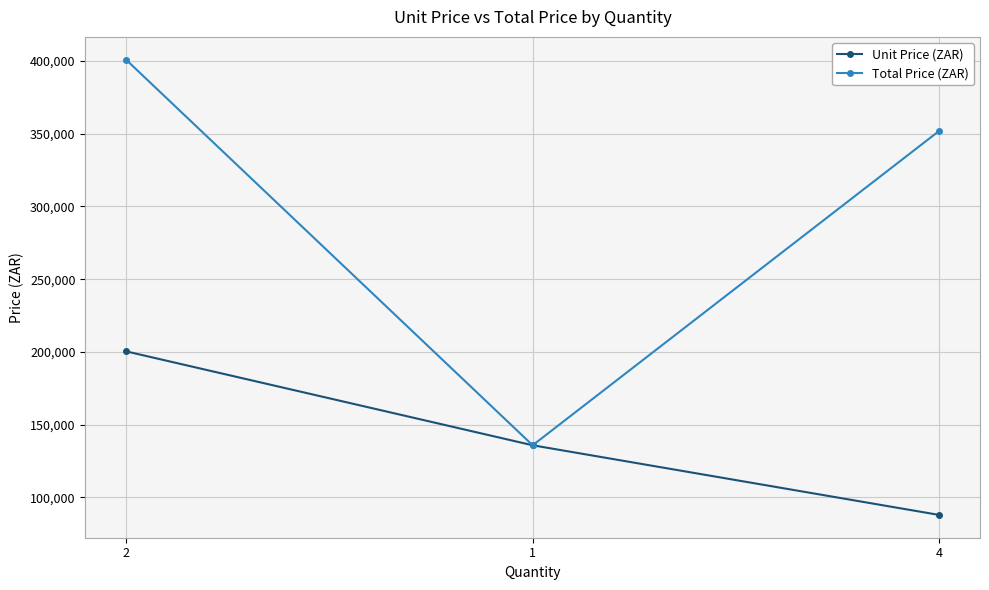

Which series has the largest range (max minus min)?

Total Price (ZAR)